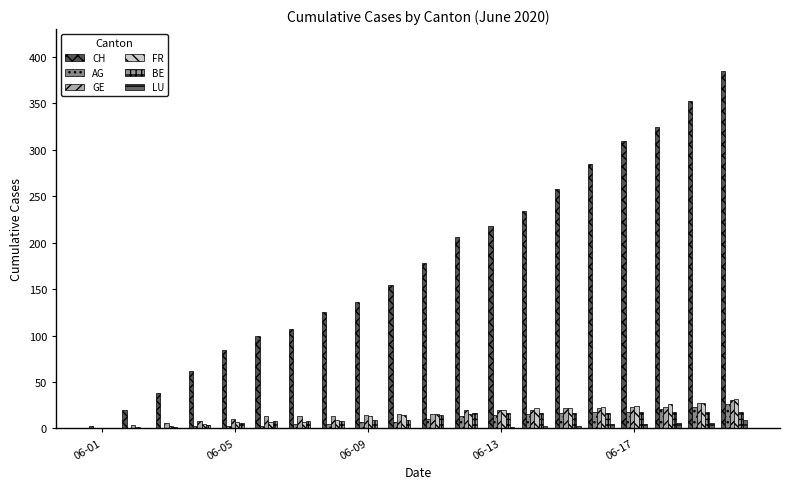

Which category has the lowest value across all series?

06-01